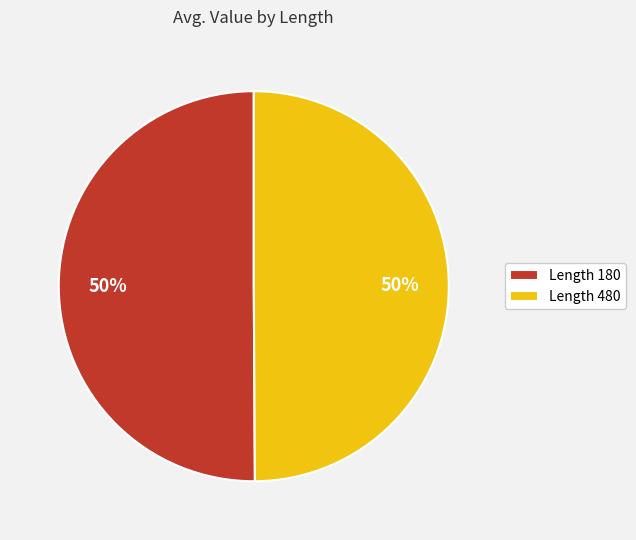

Do Length 480 and Length 180 together represent more than half of the pie?

Yes